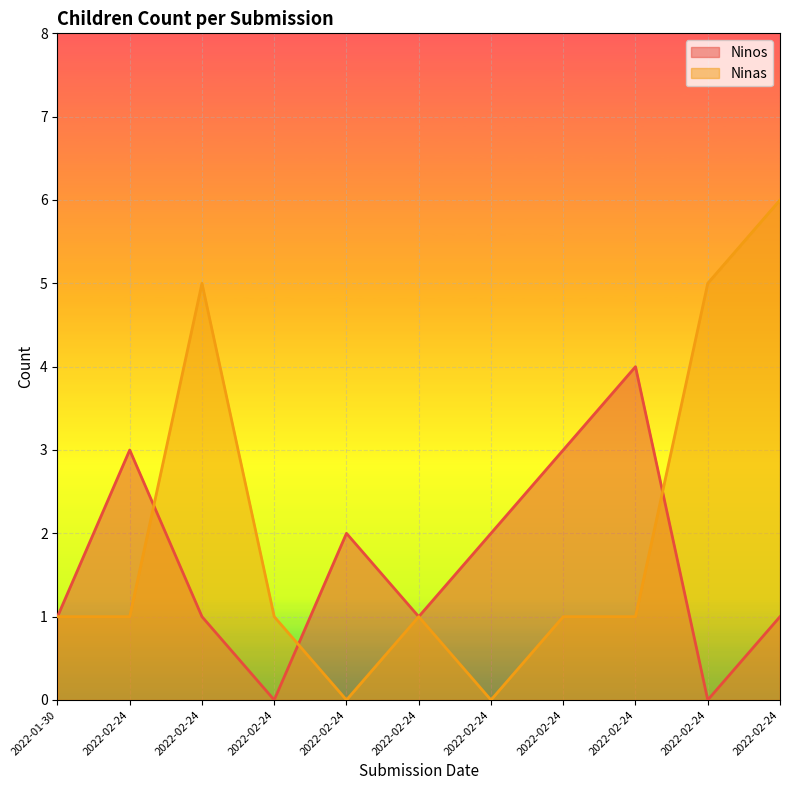

What is the difference between the maximum and minimum values in the Ninas series?

6